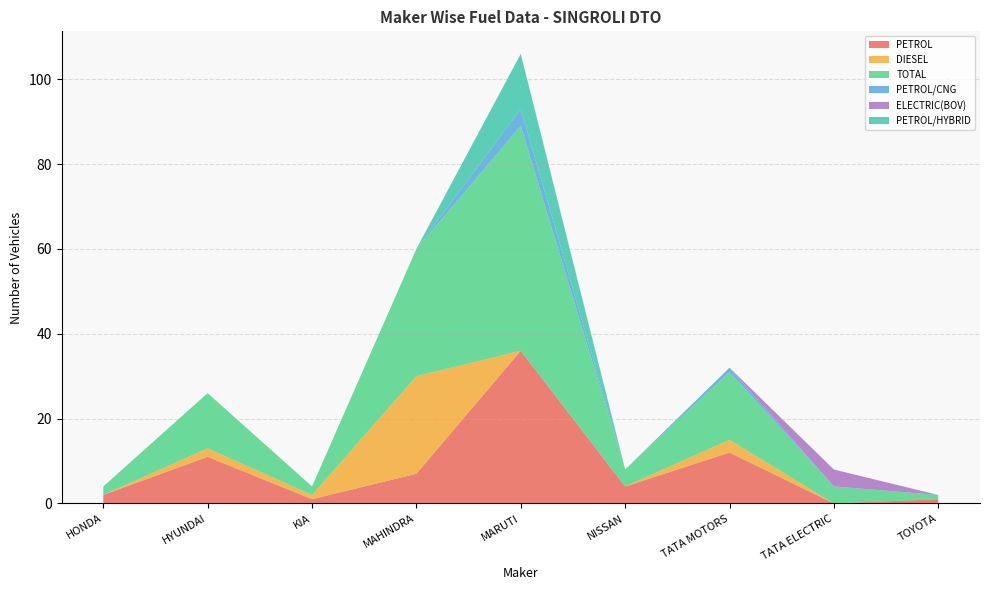

Reading left to right, extract all data points from this chart.

PETROL: HONDA=2	HYUNDAI=11	KIA=1	MAHINDRA=7	MARUTI=36	NISSAN=4	TATA MOTORS=12	TATA ELECTRIC=0	TOYOTA=1
DIESEL: HONDA=0	HYUNDAI=2	KIA=1	MAHINDRA=23	MARUTI=0	NISSAN=0	TATA MOTORS=3	TATA ELECTRIC=0	TOYOTA=0
TOTAL: HONDA=2	HYUNDAI=13	KIA=2	MAHINDRA=30	MARUTI=53	NISSAN=4	TATA MOTORS=16	TATA ELECTRIC=4	TOYOTA=1
PETROL/CNG: HONDA=0	HYUNDAI=0	KIA=0	MAHINDRA=0	MARUTI=4	NISSAN=0	TATA MOTORS=1	TATA ELECTRIC=0	TOYOTA=0
ELECTRIC(BOV): HONDA=0	HYUNDAI=0	KIA=0	MAHINDRA=0	MARUTI=0	NISSAN=0	TATA MOTORS=0	TATA ELECTRIC=4	TOYOTA=0
PETROL/HYBRID: HONDA=0	HYUNDAI=0	KIA=0	MAHINDRA=0	MARUTI=13	NISSAN=0	TATA MOTORS=0	TATA ELECTRIC=0	TOYOTA=0